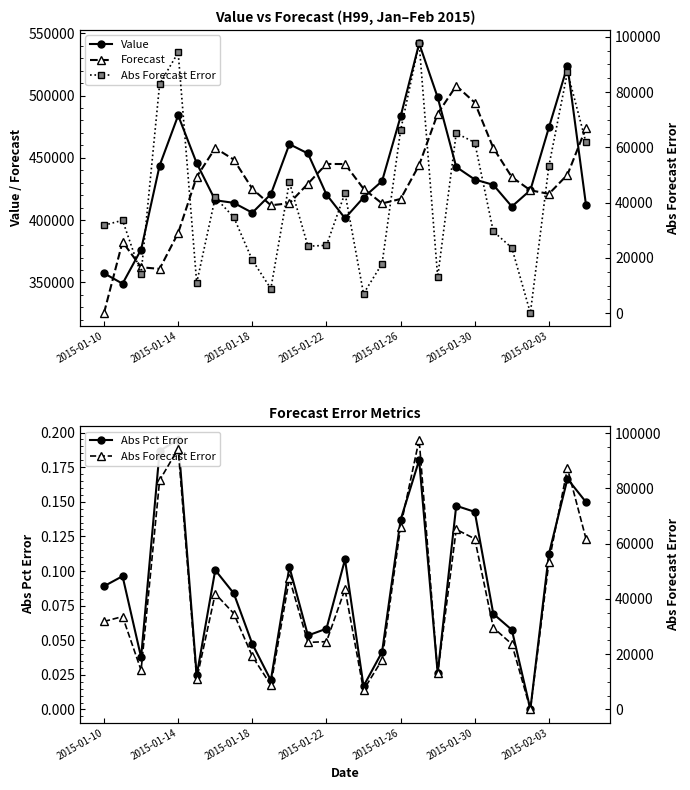

What is the total value across all series at 23?

848094.0